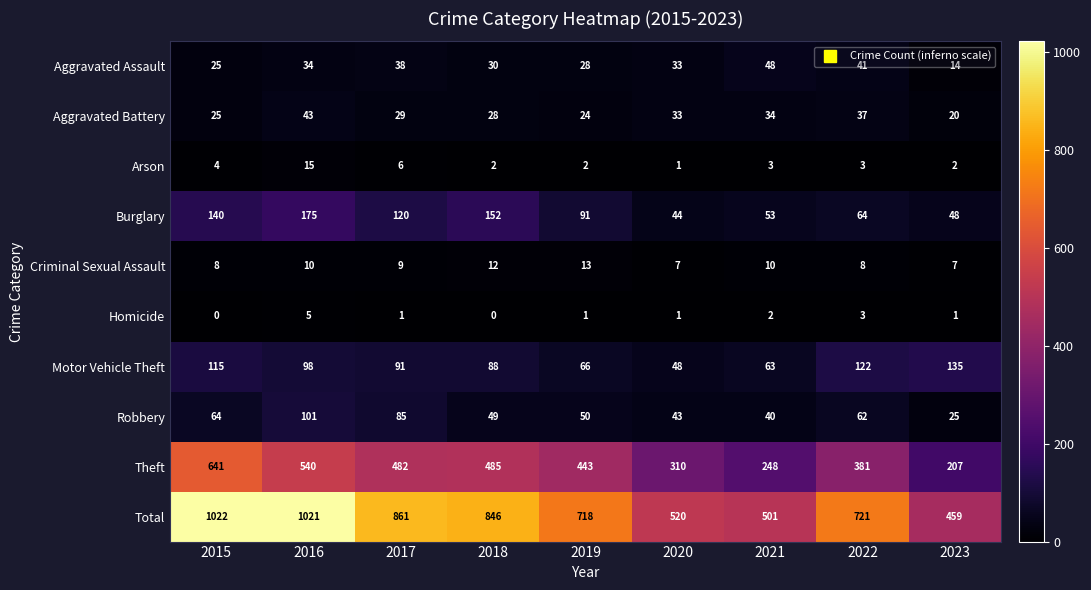

Which series has the largest range (max minus min)?

Total